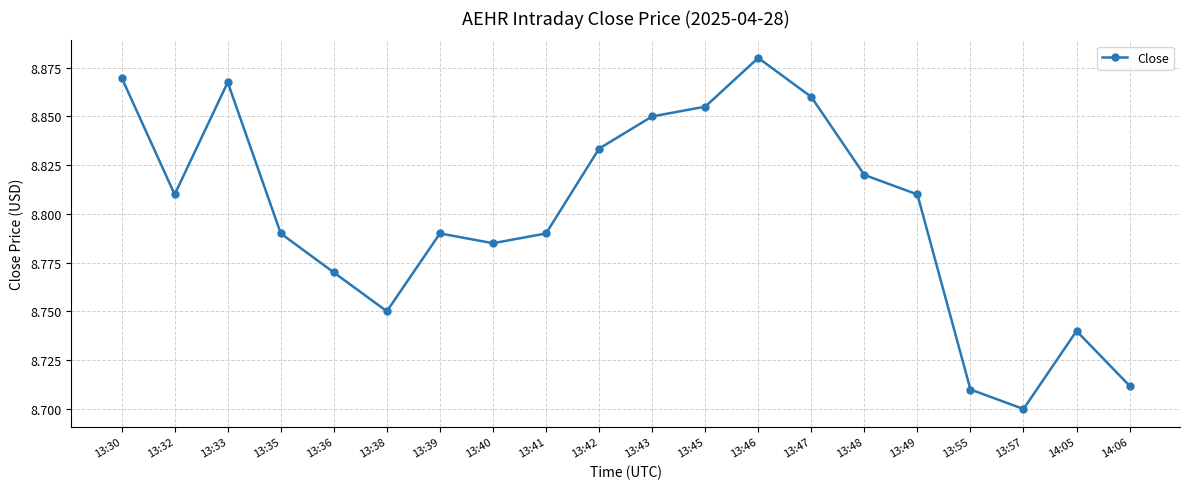

What is the label of the 3rd point from the right?

13:57